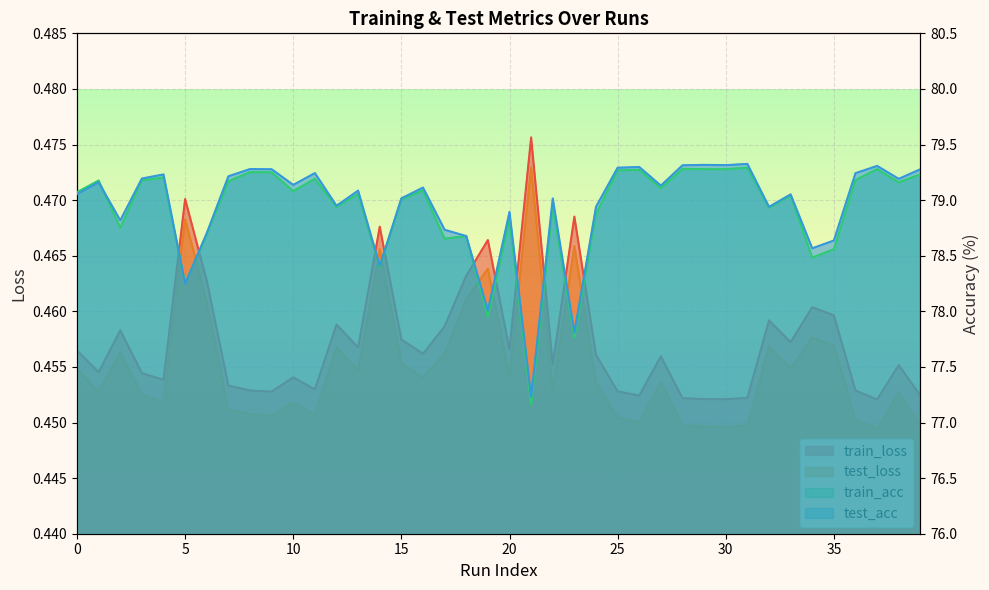

What is the total value across all series at 0?

159.0